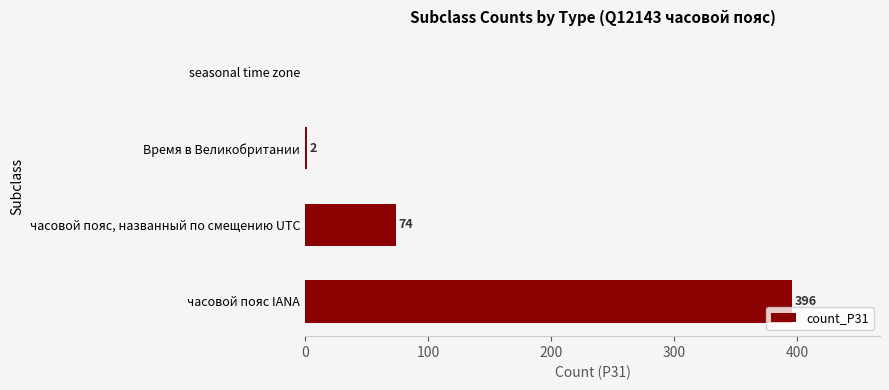

Is it true that the value at часовой пояс IANA is 86?

False